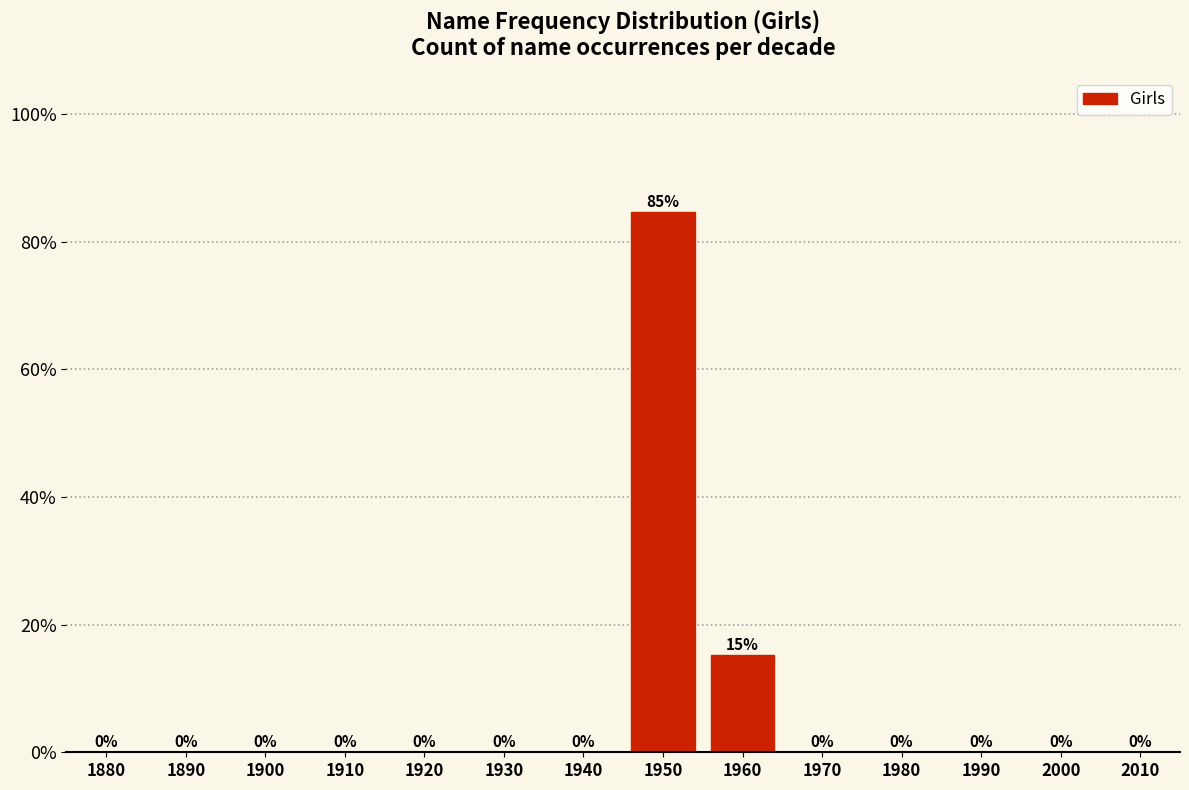

Where is the data nearest to the value 42?

1960